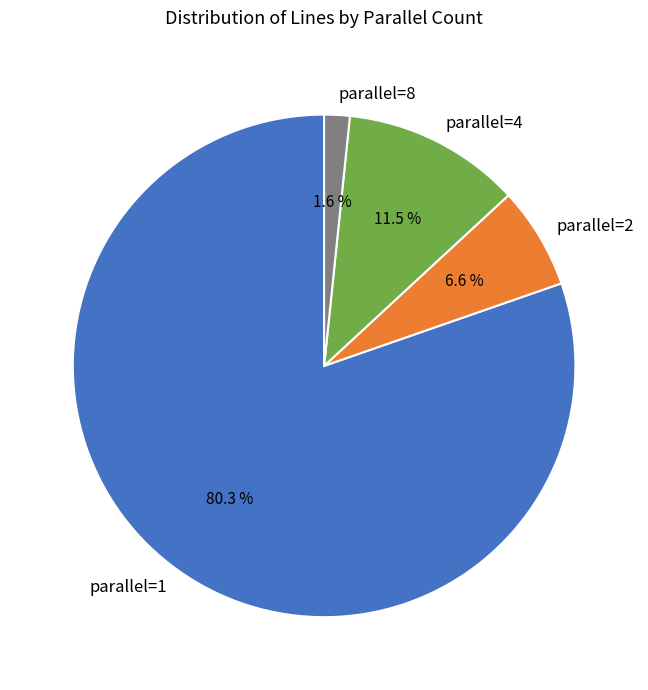

Rank the categories by value from highest to lowest.

parallel=1, parallel=4, parallel=2, parallel=8